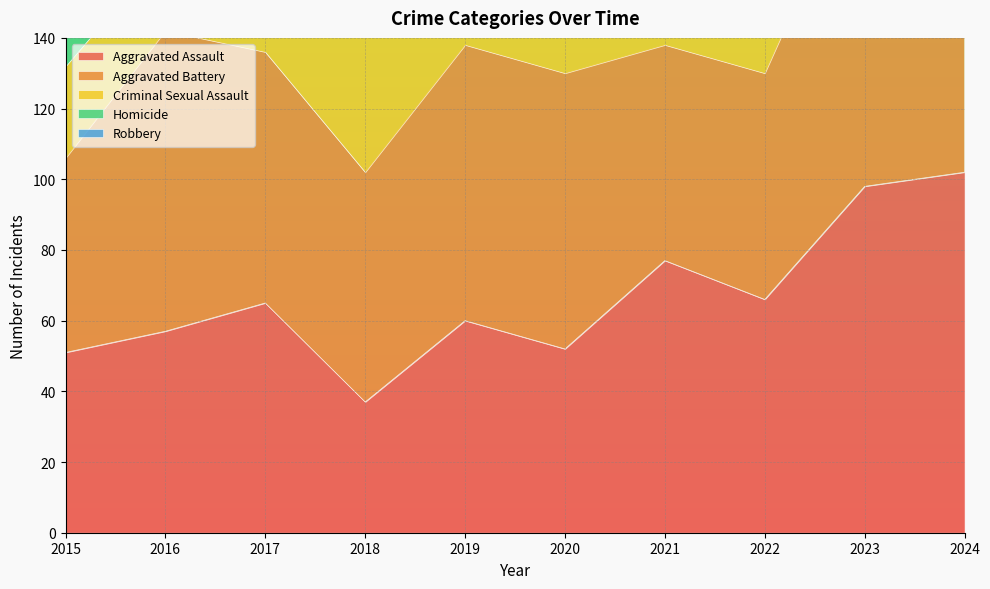

At which label is Robbery closest to 99?

2015